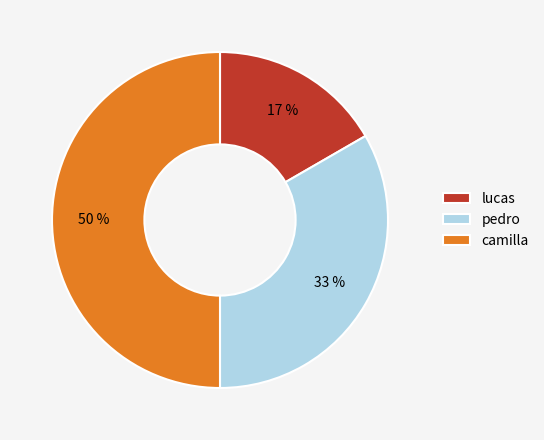

To the nearest percent, what percentage of the pie is camilla?

50%